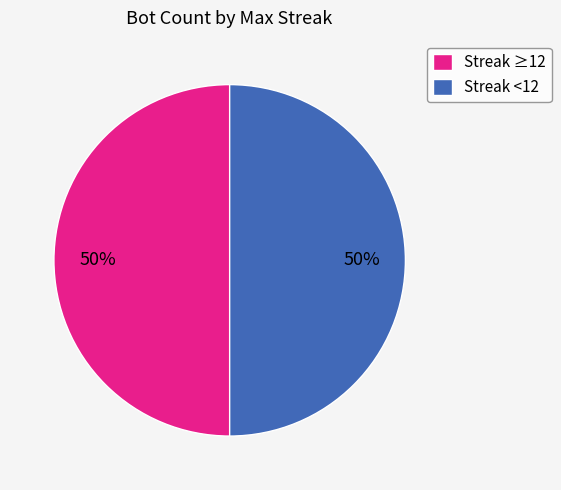

Approximately how many times larger is the value at Streak ≥12 compared to Streak <12?

1.0